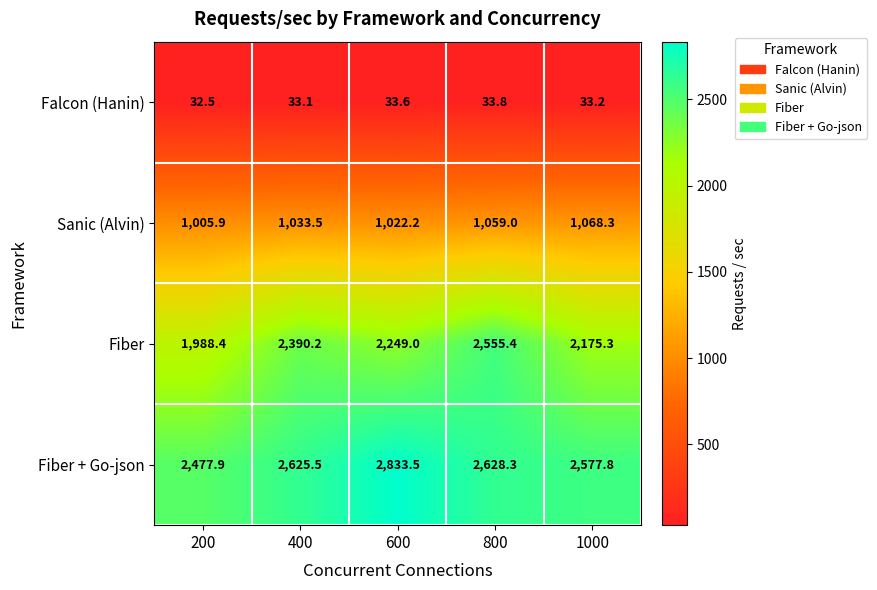

The Falcon (Hanin) series shows 32.5 at 200. True or false?

True